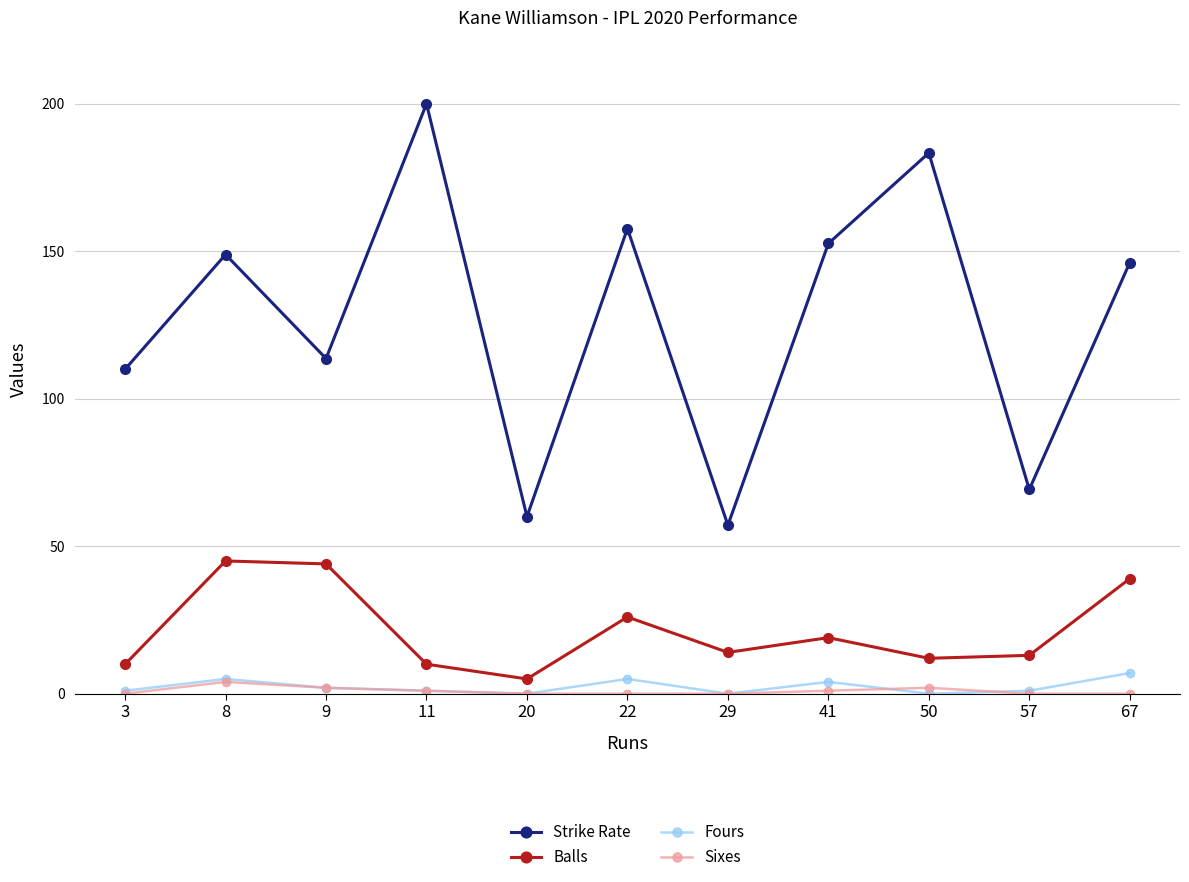

True or false: Balls and Fours cross at least once.

False